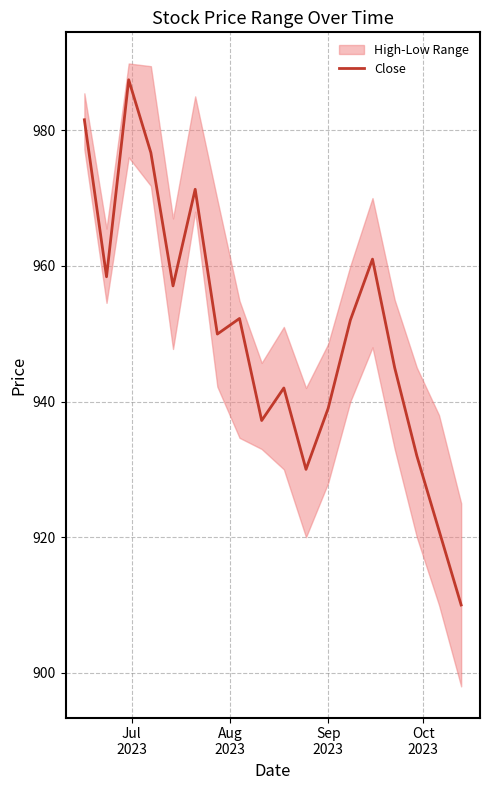

True or false: the data has more than 1 interior local peaks.

True